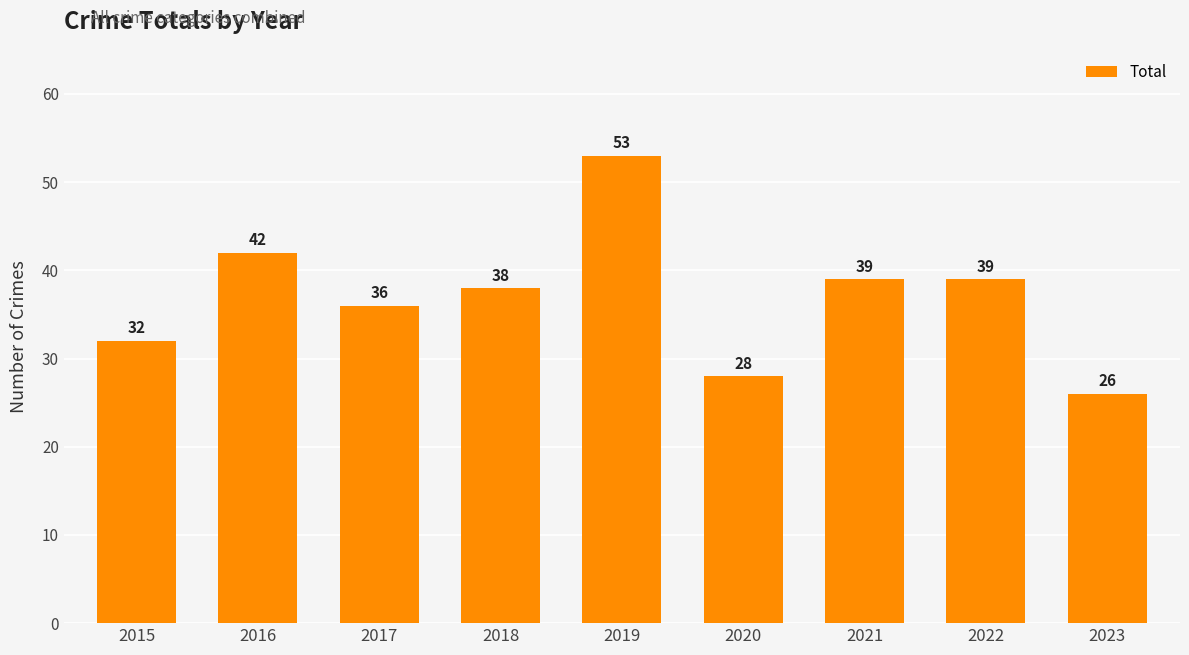

At which category does the chart reach its minimum across all series?

2023